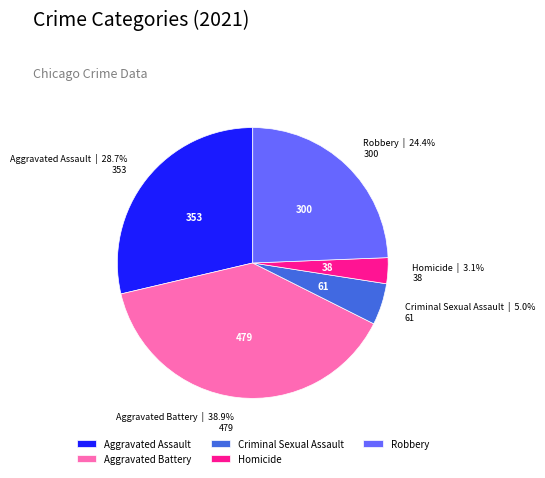

Is Aggravated Assault the majority of the pie?

No